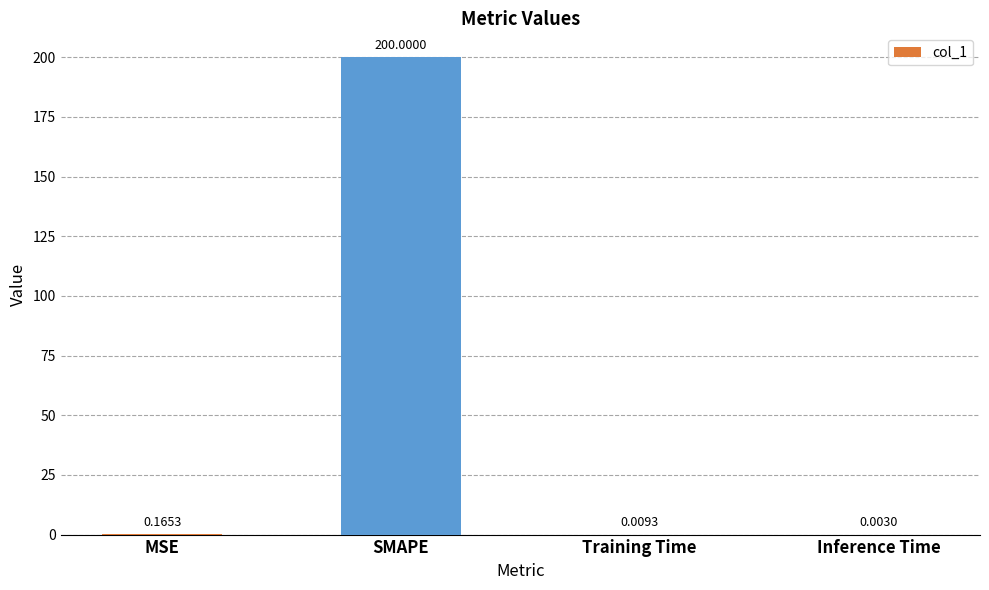

What is the change in value from SMAPE to Training Time?

-200.0